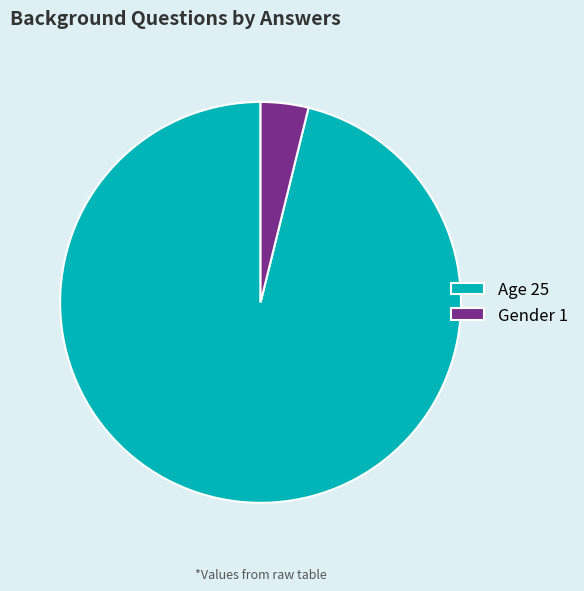

Which slice is the smallest?

Gender